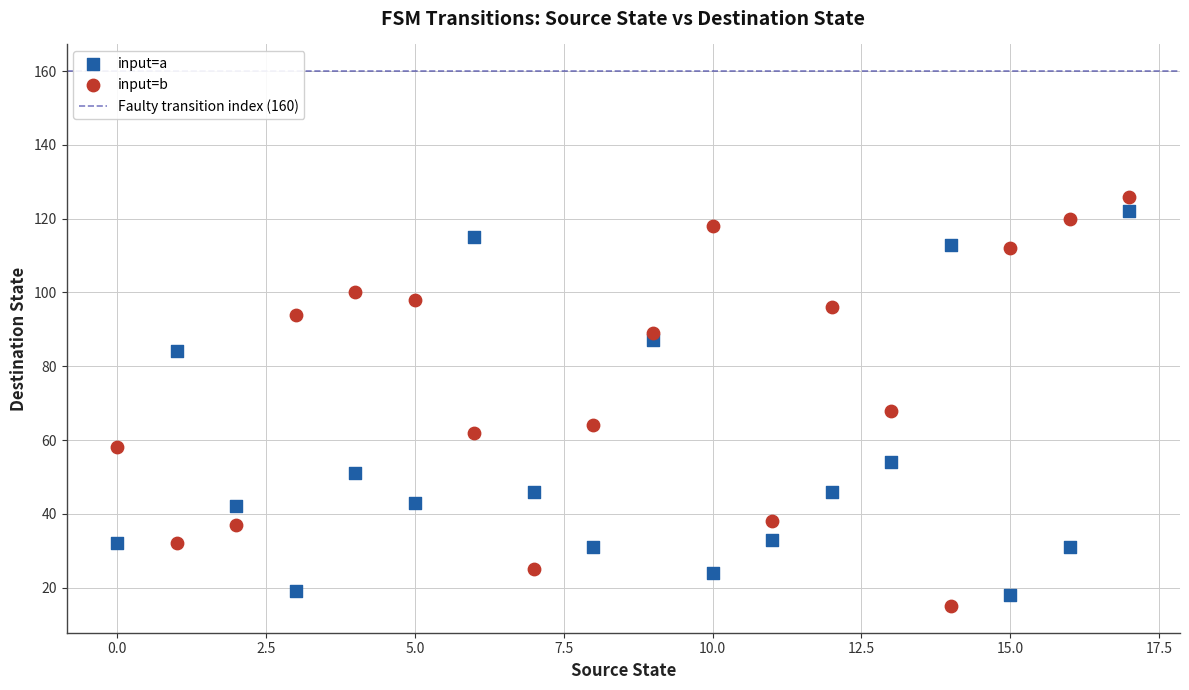

Which series has the largest Y range (max minus min)?

input=b